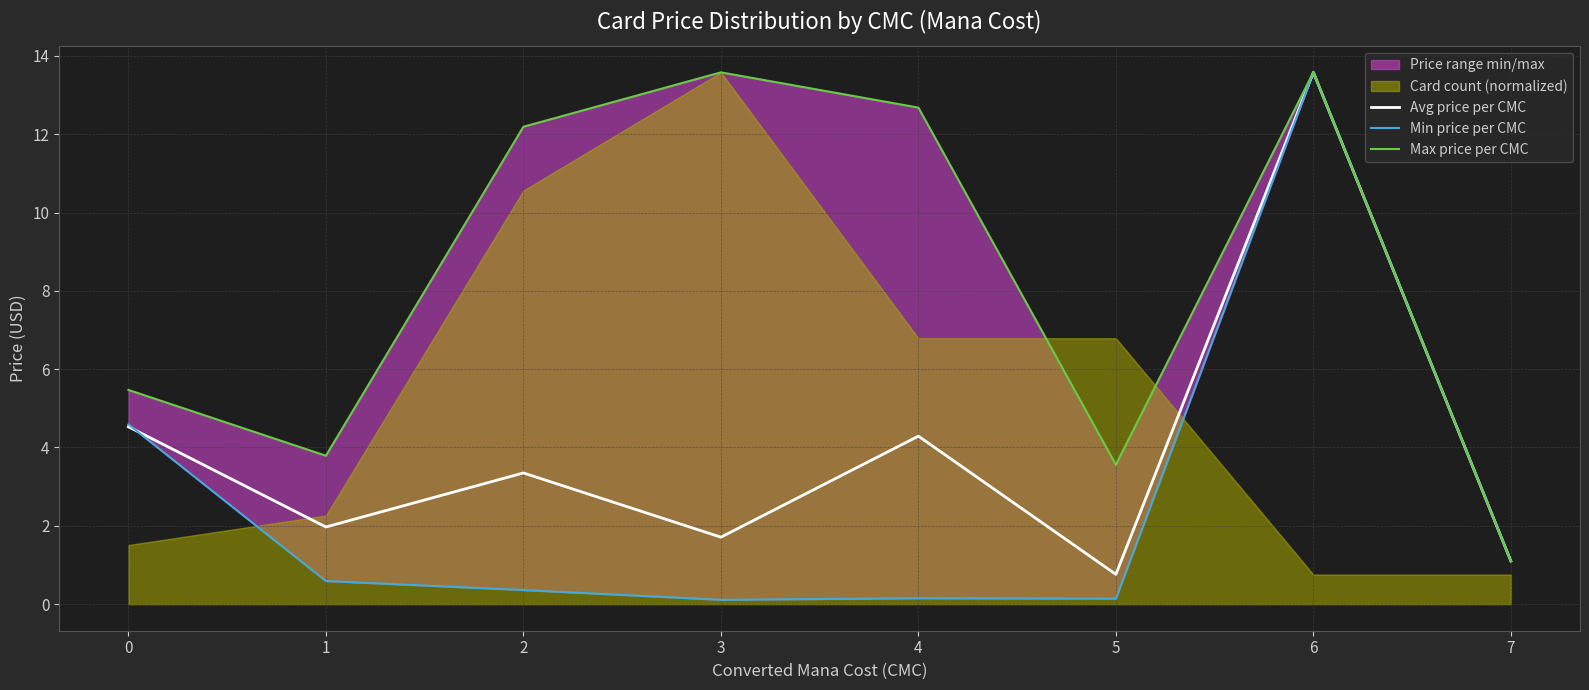

Reading left to right, what are all the values shown in this chart?

Avg price per CMC: 0=4.5	1=2.0	2=3.4	3=1.7	4=4.3	5=0.8	6=13.6	7=1.1
Min price per CMC: 0=4.6	1=0.6	2=0.4	3=0.1	4=0.1	5=0.1	6=13.6	7=1.1
Max price per CMC: 0=5.5	1=3.8	2=12.2	3=13.6	4=12.7	5=3.6	6=13.6	7=1.1